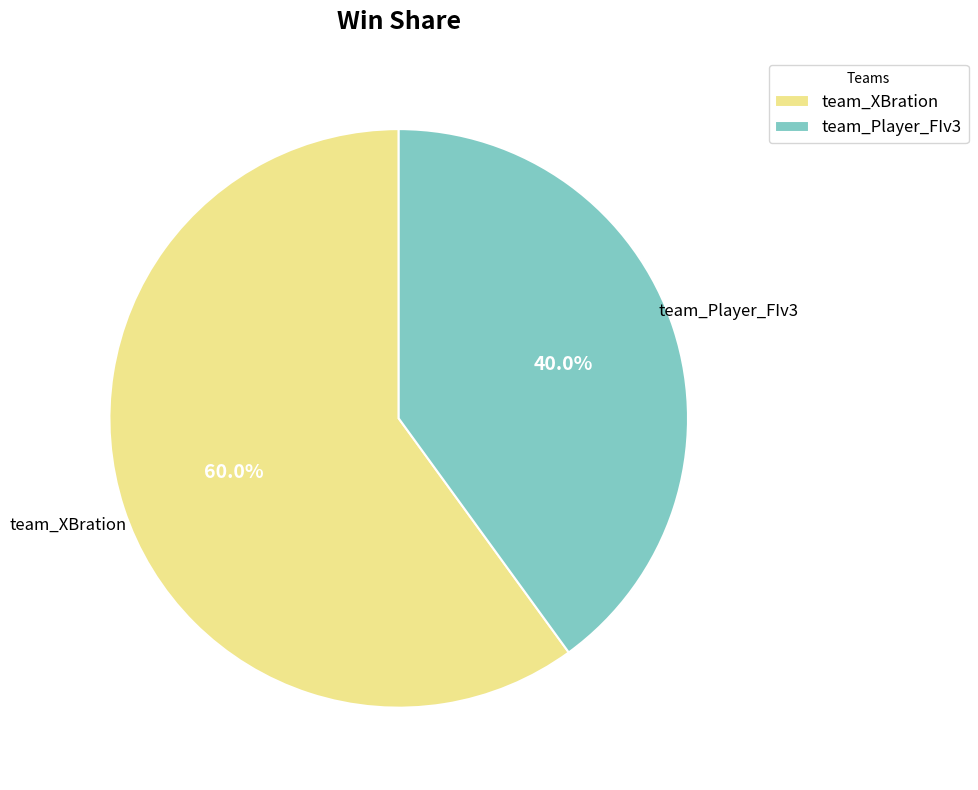

To the nearest percent, what is the difference between the largest and smallest slice percentages?

20%